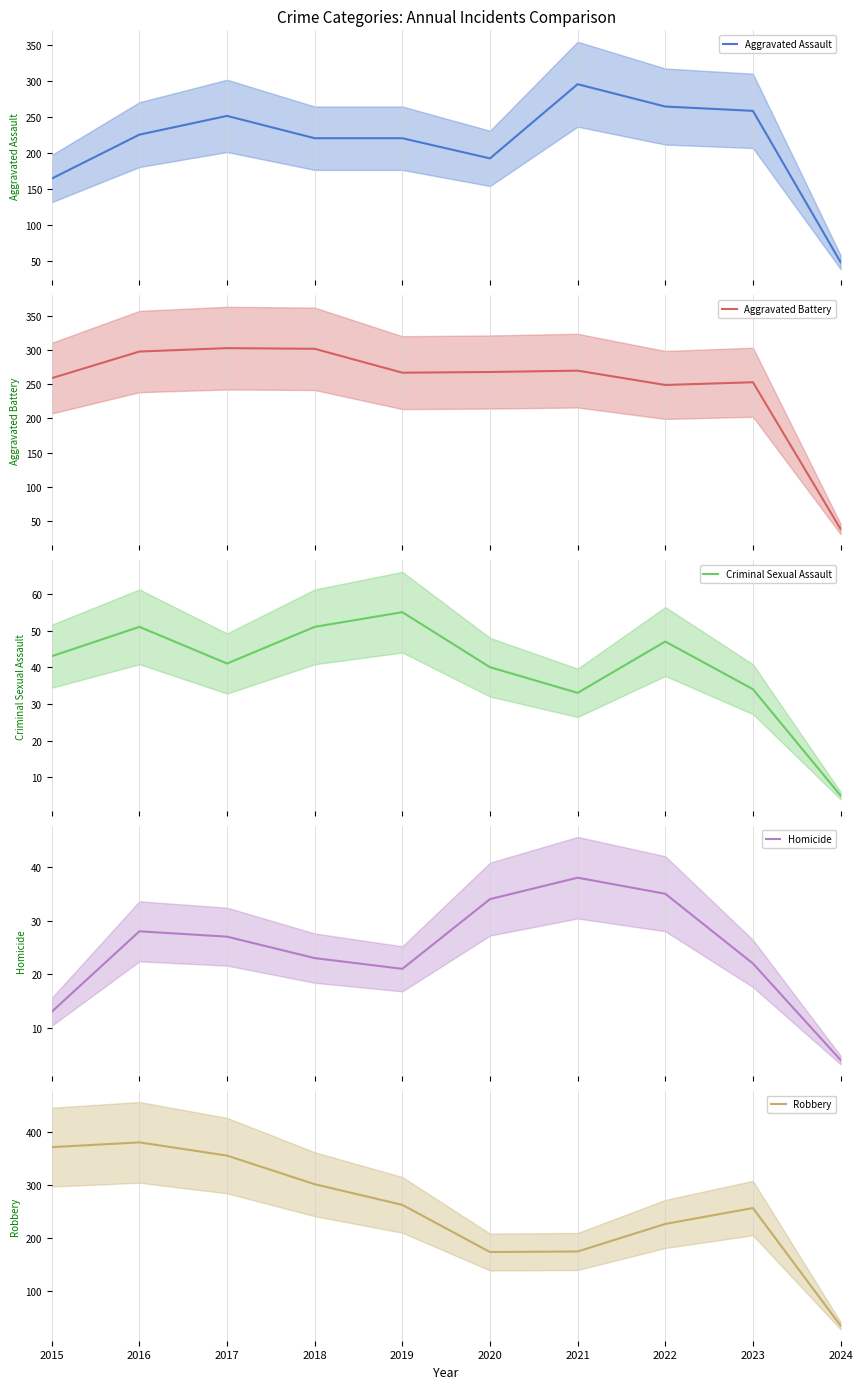

At which category does Homicide reach its first local valley?

2019